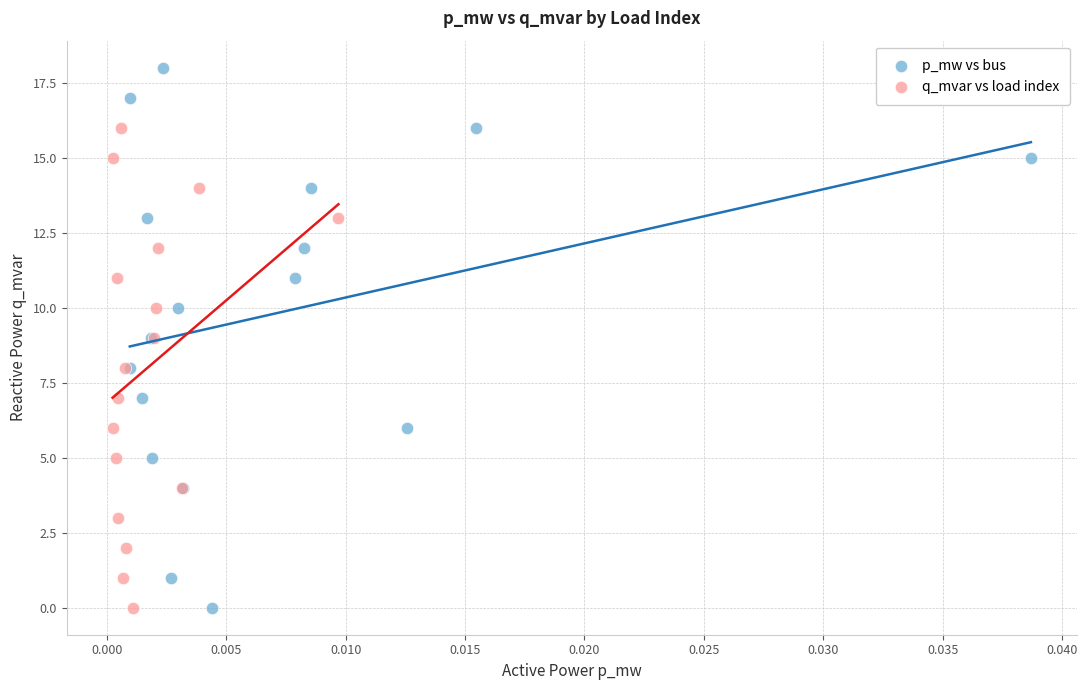

Which series has the widest spread of Y values?

p_mw vs bus